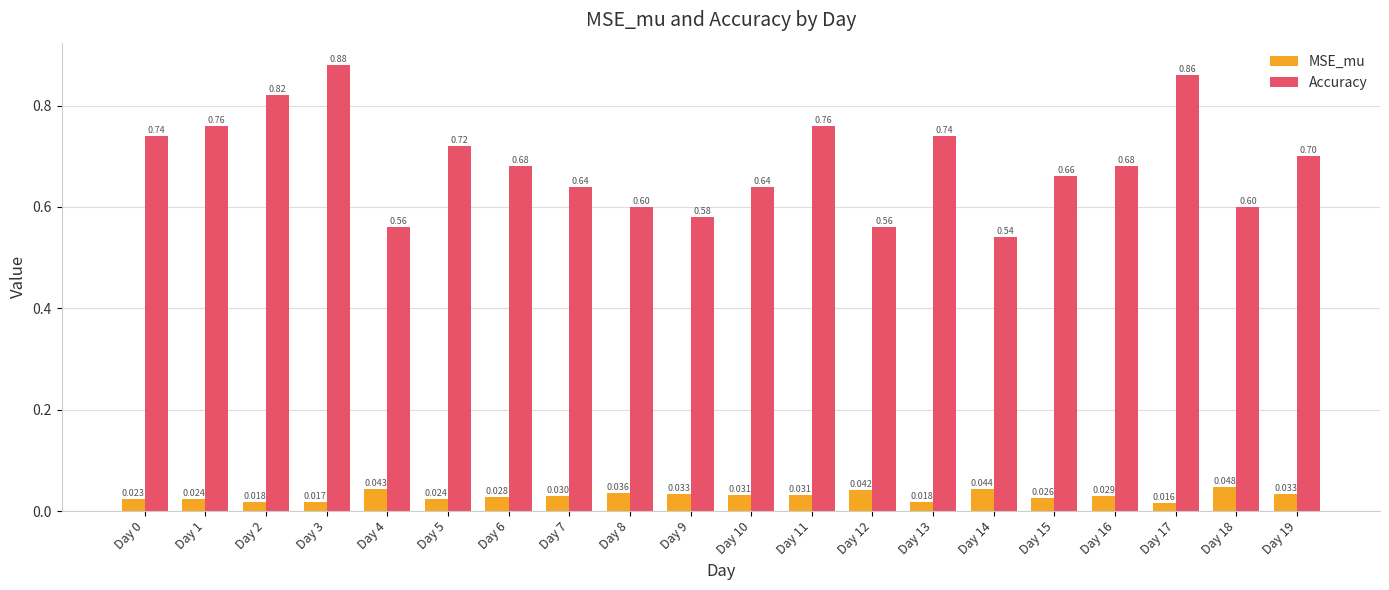

How many bars are there in total?

40